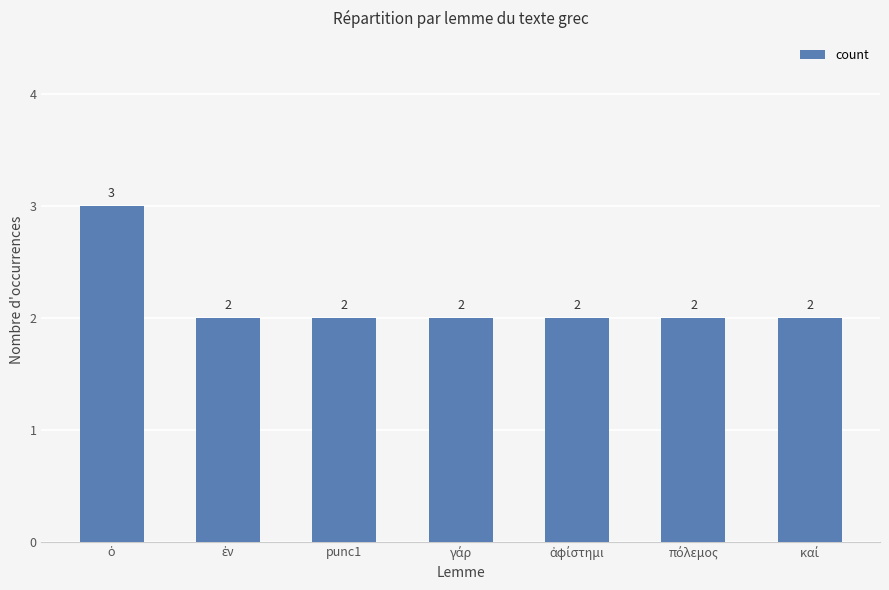

What is the difference between the maximum and second lowest values?

1